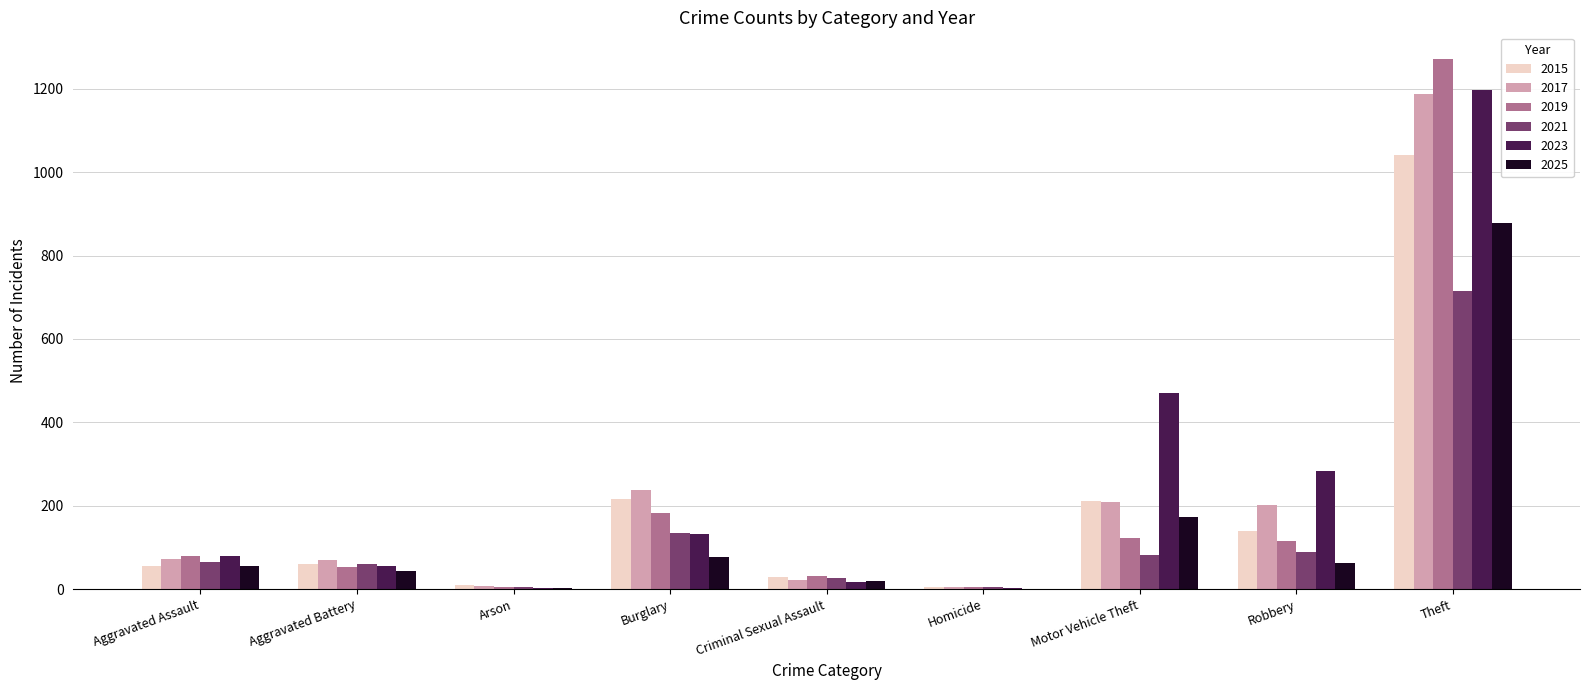

What are all the series names shown in the legend?

2015, 2017, 2019, 2021, 2023, 2025